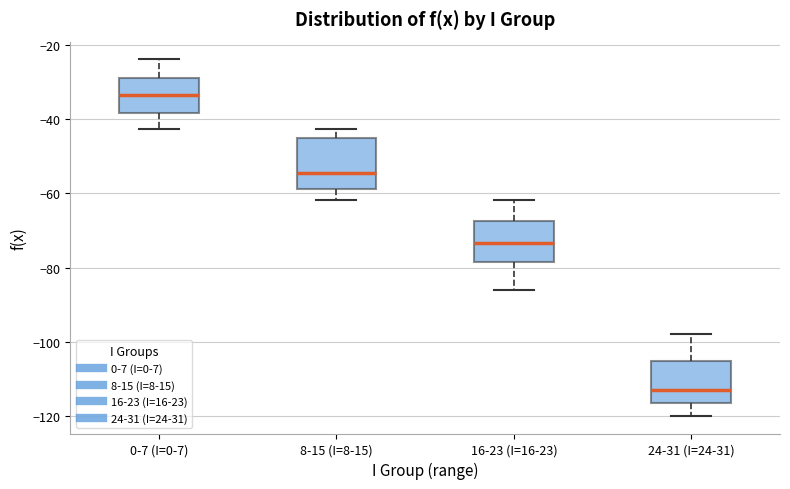

Which box has the highest median line?

0-7 (I=0-7)